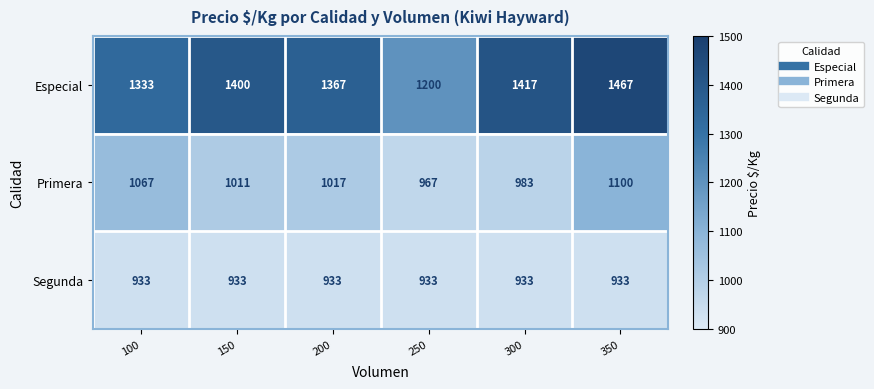

The value of Primera at 150 is 460. True or false?

False